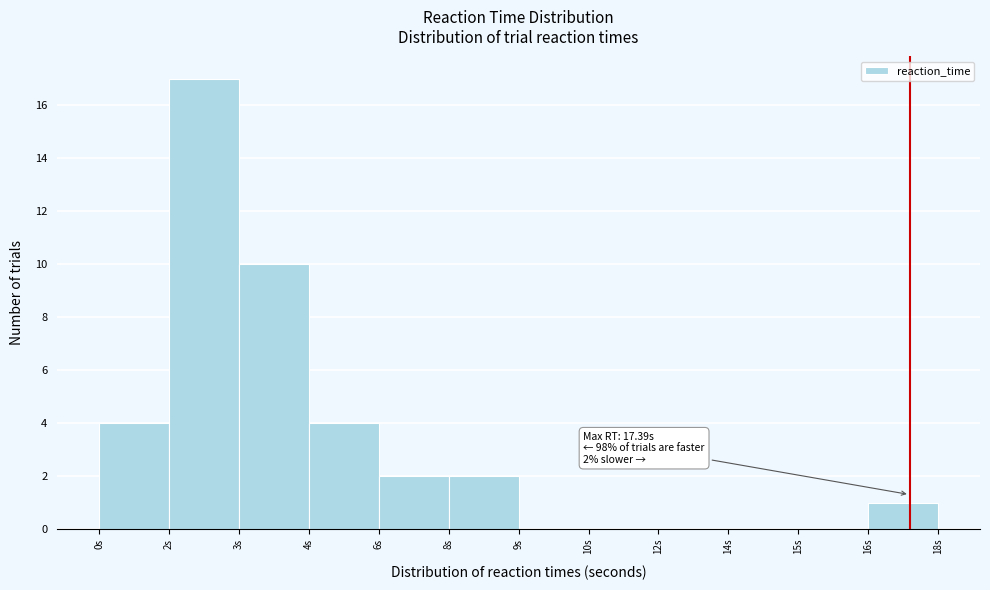

Reading left to right, extract all data points from this chart.

0s=4	2s=17	3s=10	4s=4	6s=2	8s=2	9s=0	10s=0	12s=0	14s=0	15s=0	16s=1